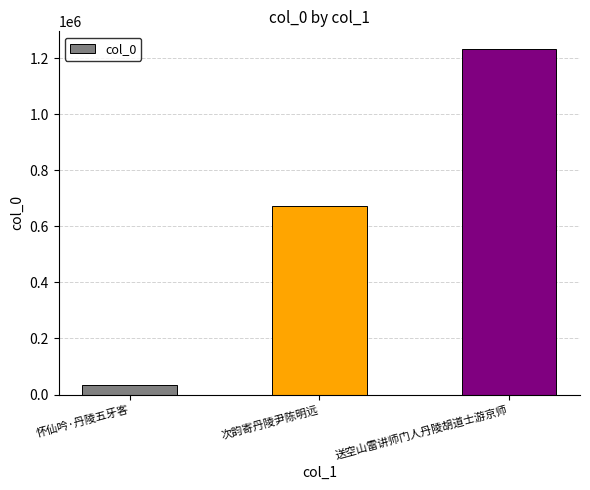

Reading left to right, what are all the values shown in this chart?

34478	672588	1234446